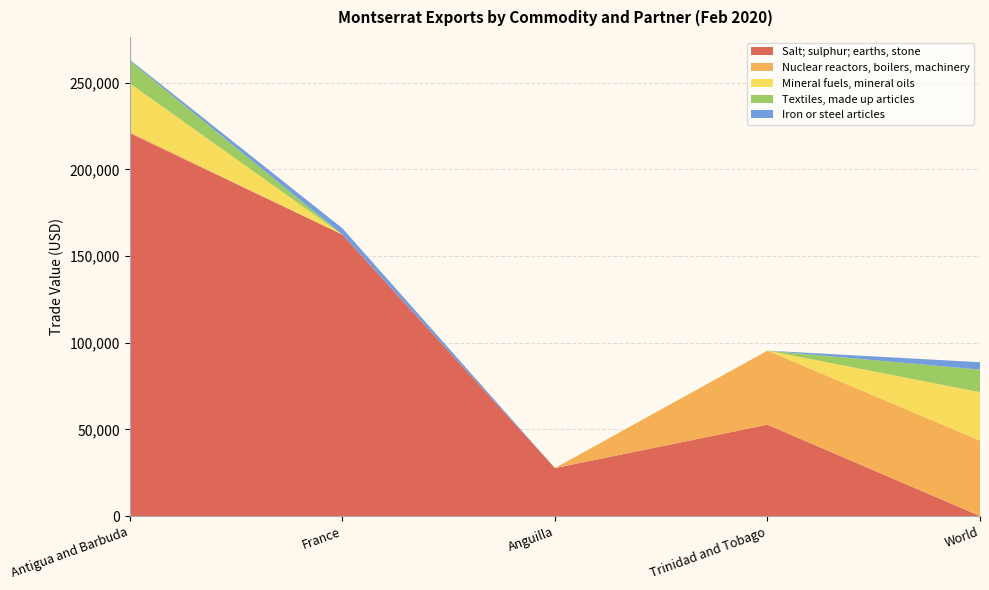

Reading left to right, what are all the values shown in this chart?

Salt; sulphur; earths, stone: 220863	162383	27672	52697	0
Nuclear reactors, boilers, machinery: 805	0	0	42736	43541
Mineral fuels, mineral oils: 27922	0	0	0	27922
Textiles, made up articles: 12998	0	0	0	12998
Iron or steel articles: 667	3623	0	0	4289